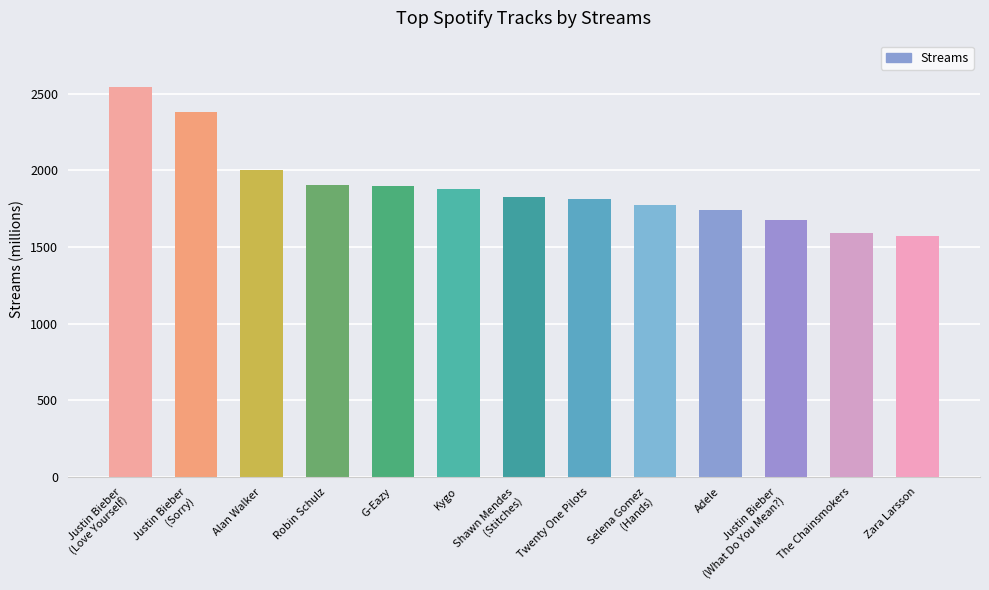

Where is the data nearest to the value 2057?

Alan Walker